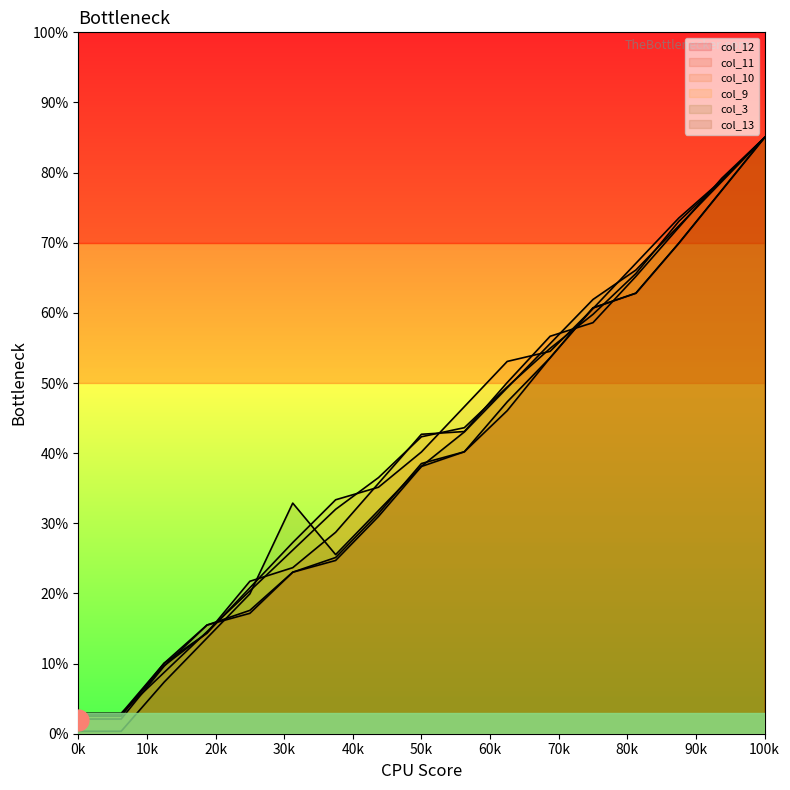

What is the difference between the maximum and minimum values in the col_10 series?

82.1